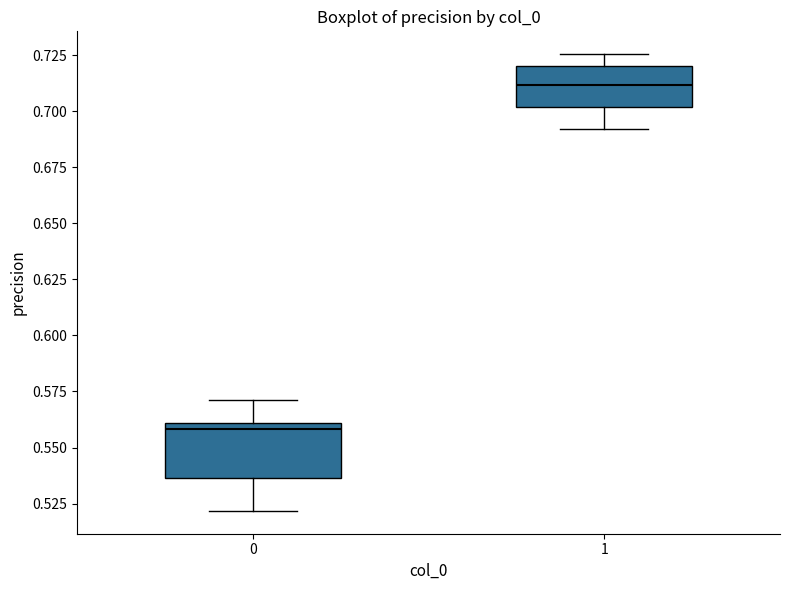

Reading left to right, transcribe this box plot: for each box, give where its median line is, the range the box spans, and where its two whiskers end, as read against the y-axis. The values are not printed on the chart, so give them approximately, as read against the axis.

0: median 0.560 (just below the box's upper edge), box 0.535 to 0.560, whiskers 0.520 to 0.570
1: median 0.710, box 0.700 to 0.720, whiskers 0.690 to 0.725